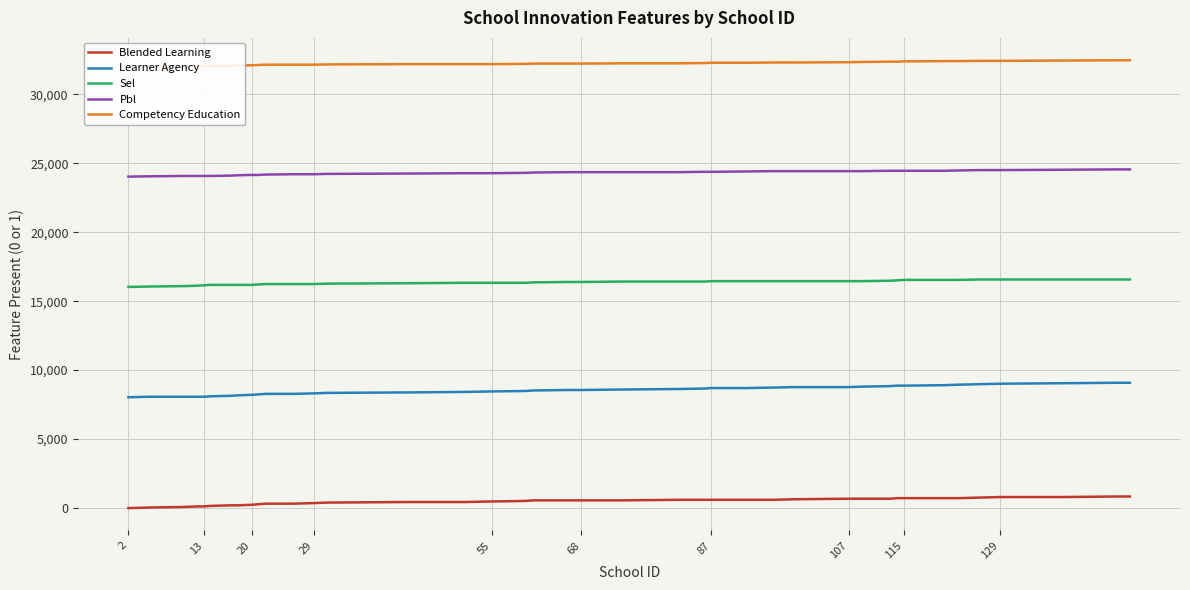

How many lines are shown in the chart?

5